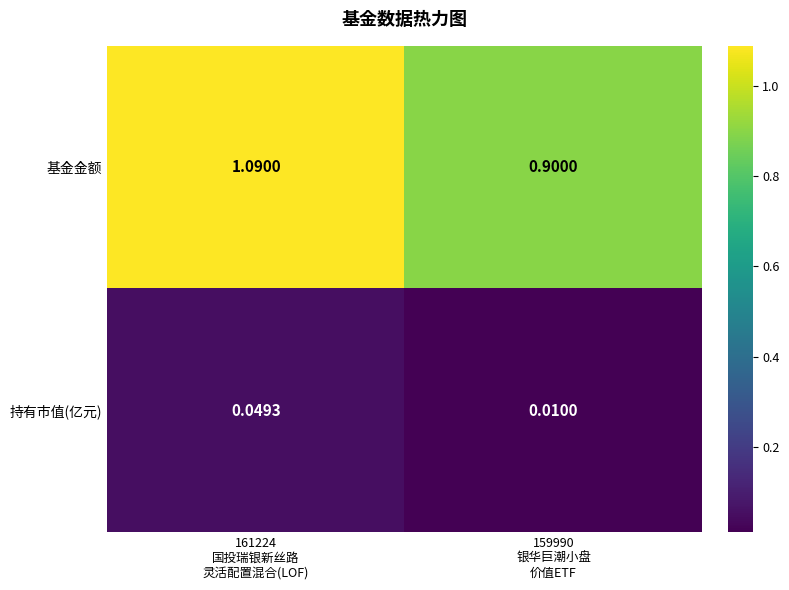

Which series has the largest range (max minus min)?

基金金额